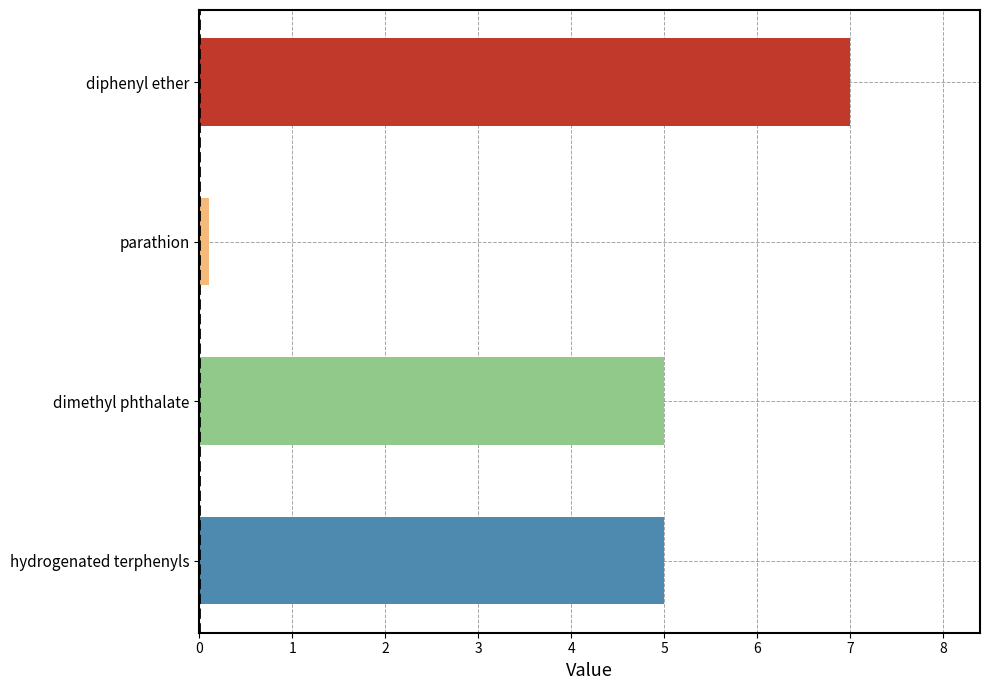

Rank the categories by value from lowest to highest.

parathion, hydrogenated terphenyls, dimethyl phthalate, diphenyl ether